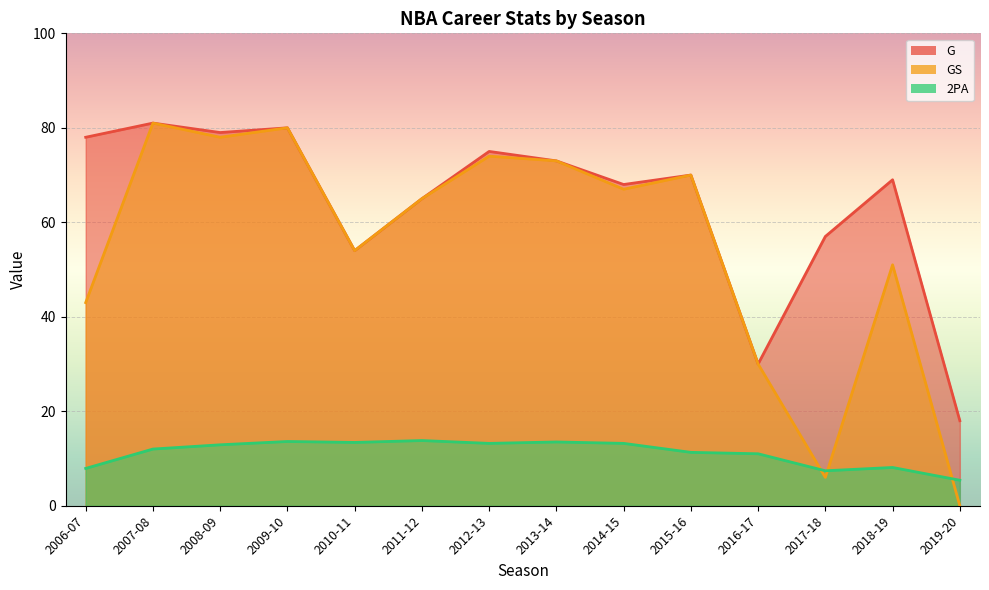

What is the label of the 1st point from the left?

2006-07